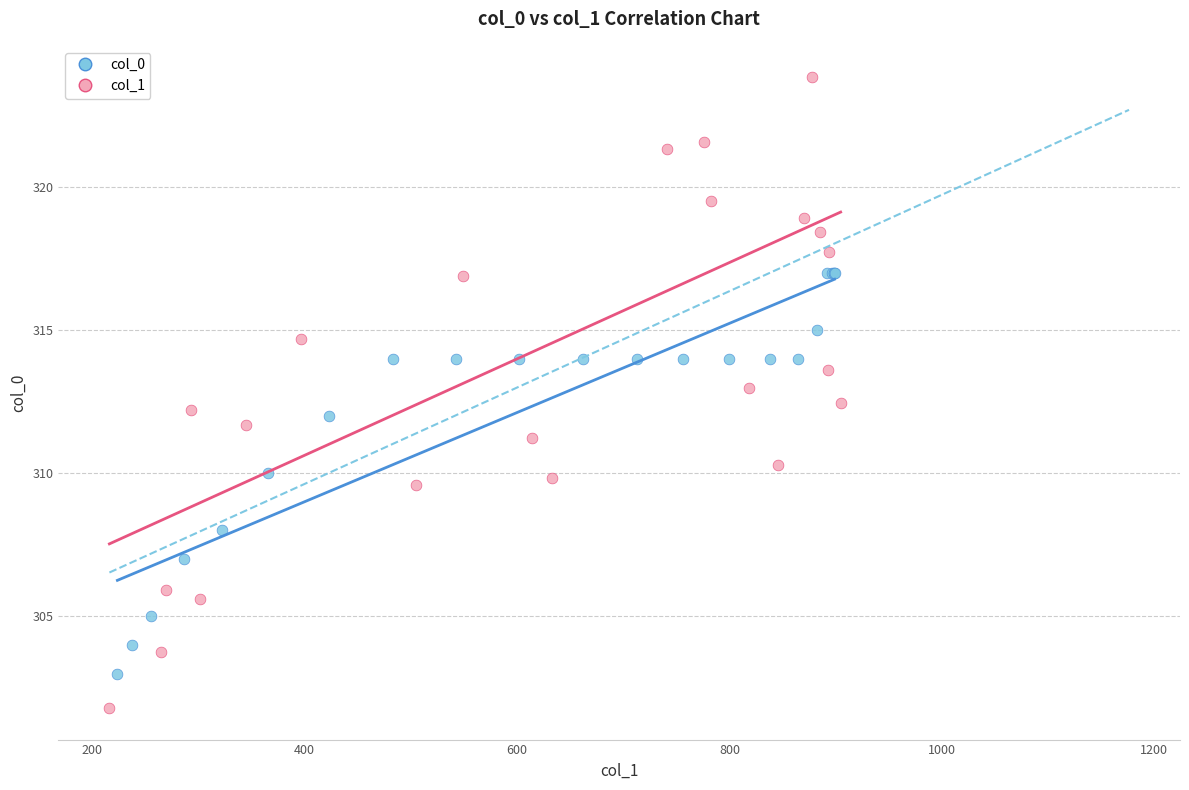

Which series has the largest Y range (max minus min)?

col_1